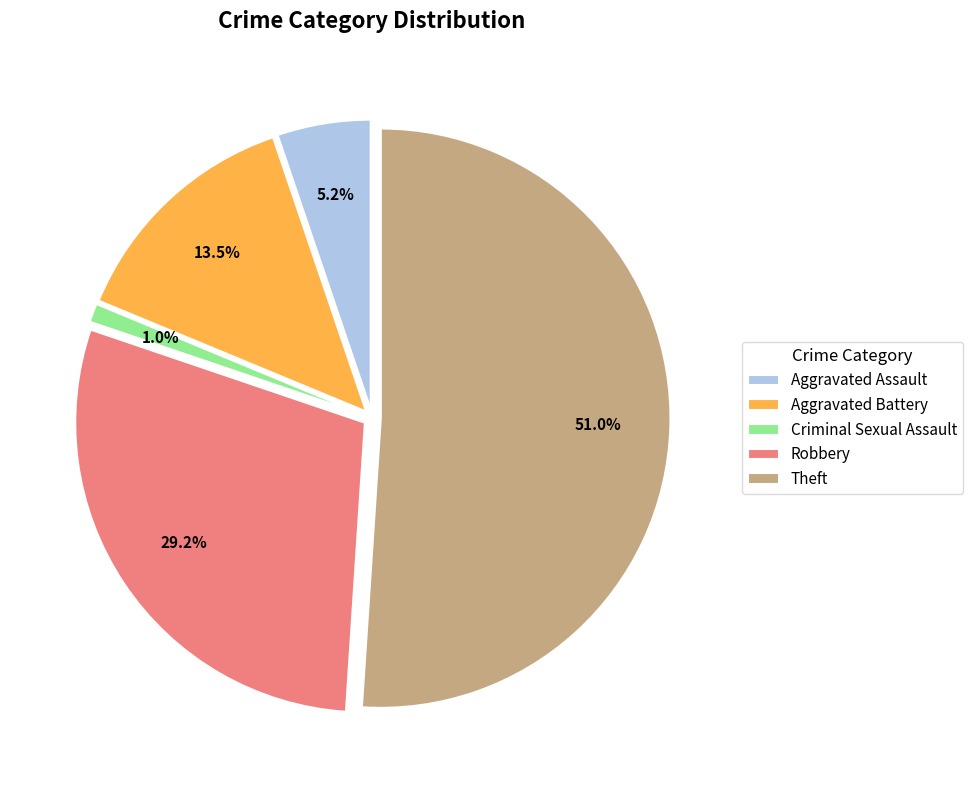

Rank the categories by value from lowest to highest.

Criminal Sexual Assault, Aggravated Assault, Aggravated Battery, Robbery, Theft